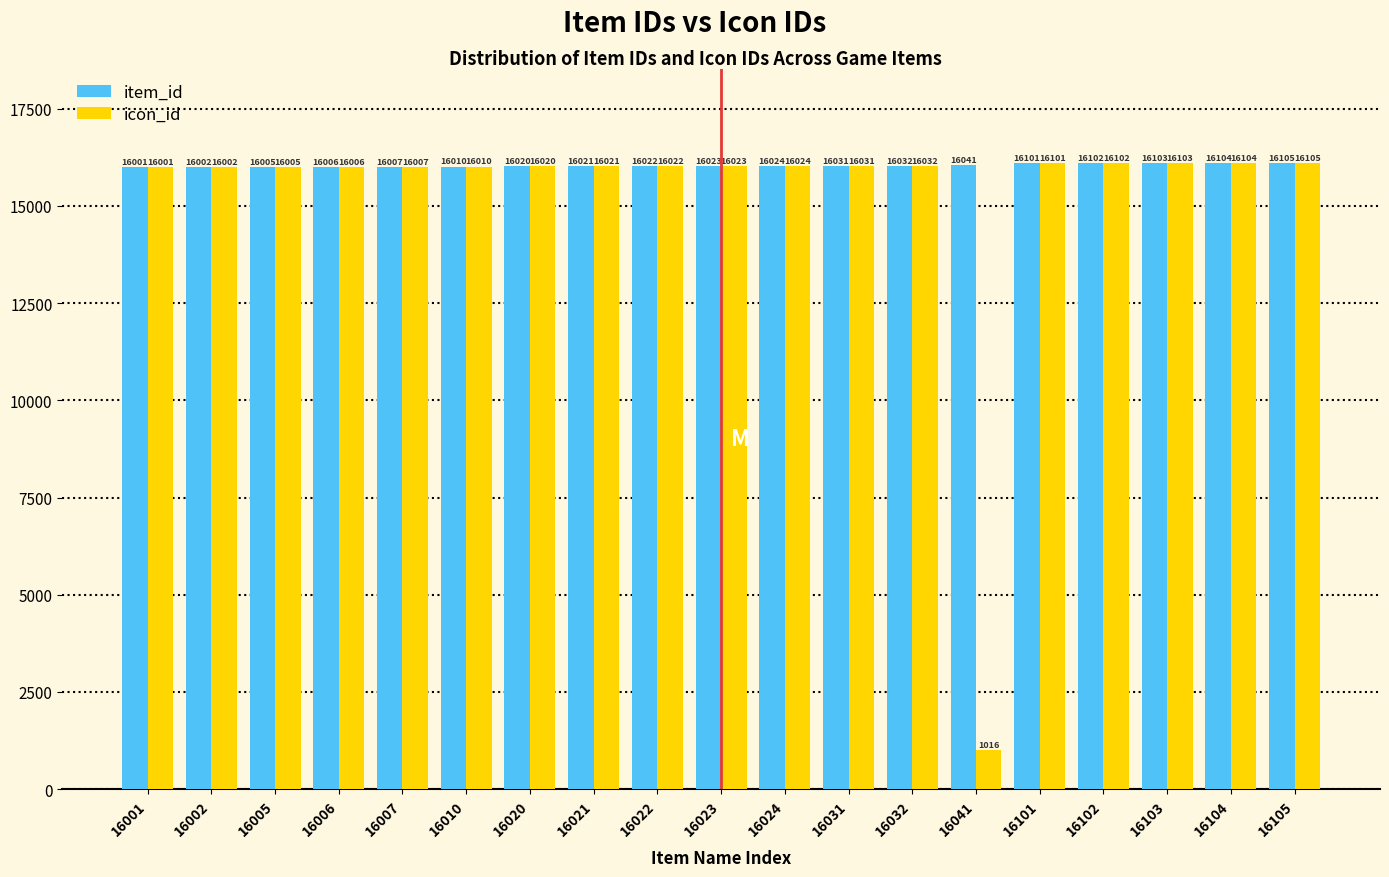

What is the smallest value displayed?

1016